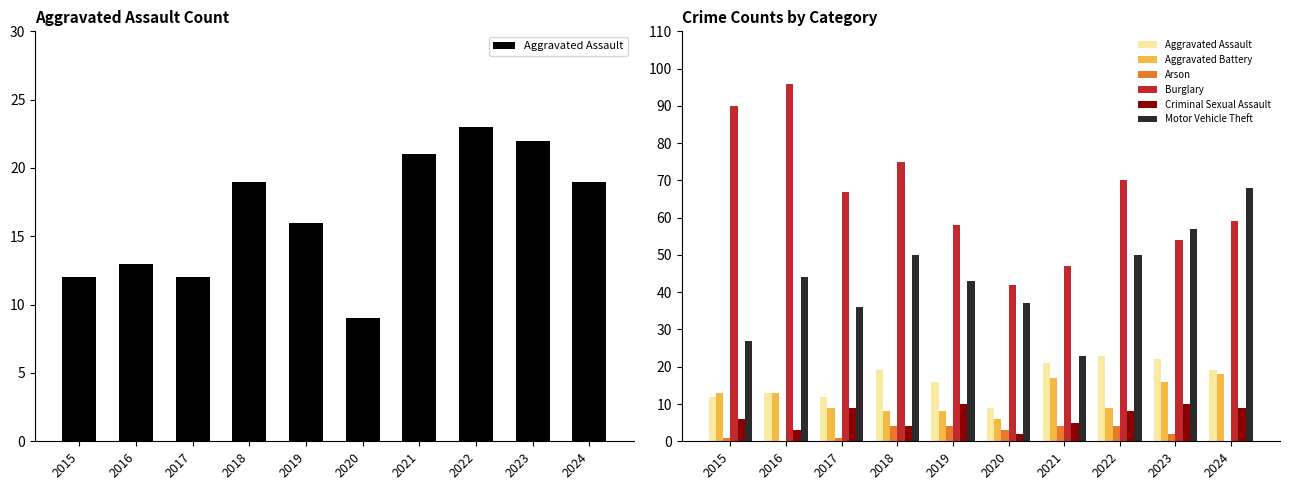

What is the approximate value of Motor Vehicle Theft at 2019?

43